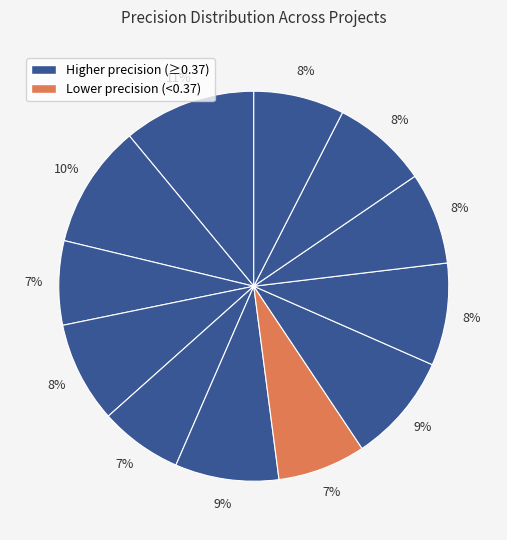

How many slices are in this pie chart?

12